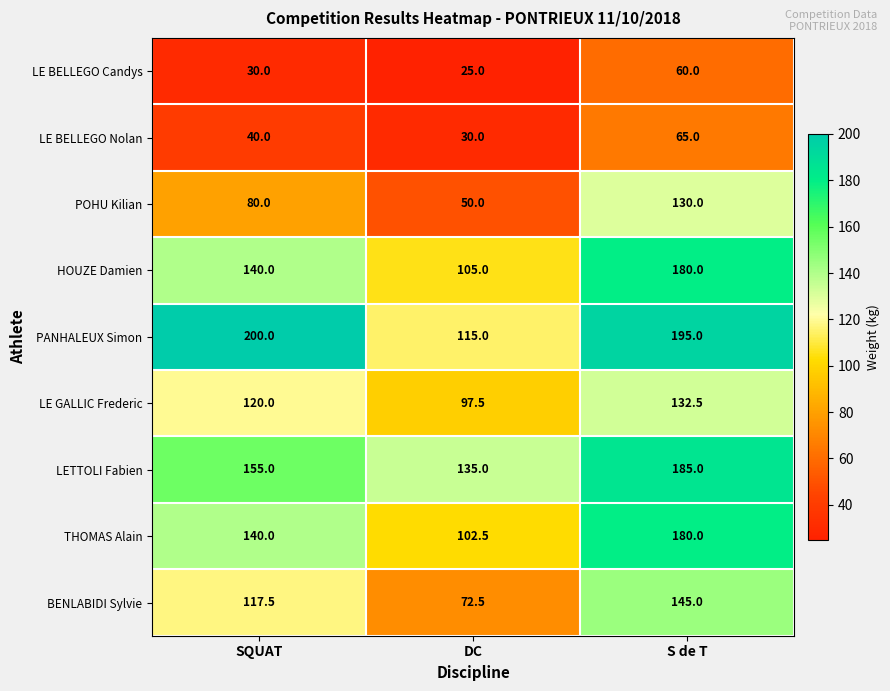

Reading left to right, extract all data points from this chart.

LE BELLEGO Candys: 30.0	25.0	60.0
LE BELLEGO Nolan: 40.0	30.0	65.0
POHU Kilian: 80.0	50.0	130.0
HOUZE Damien: 140.0	105.0	180.0
PANHALEUX Simon: 200.0	115.0	195.0
LE GALLIC Frederic: 120.0	97.5	132.5
LETTOLI Fabien: 155.0	135.0	185.0
THOMAS Alain: 140.0	102.5	180.0
BENLABIDI Sylvie: 117.5	72.5	145.0